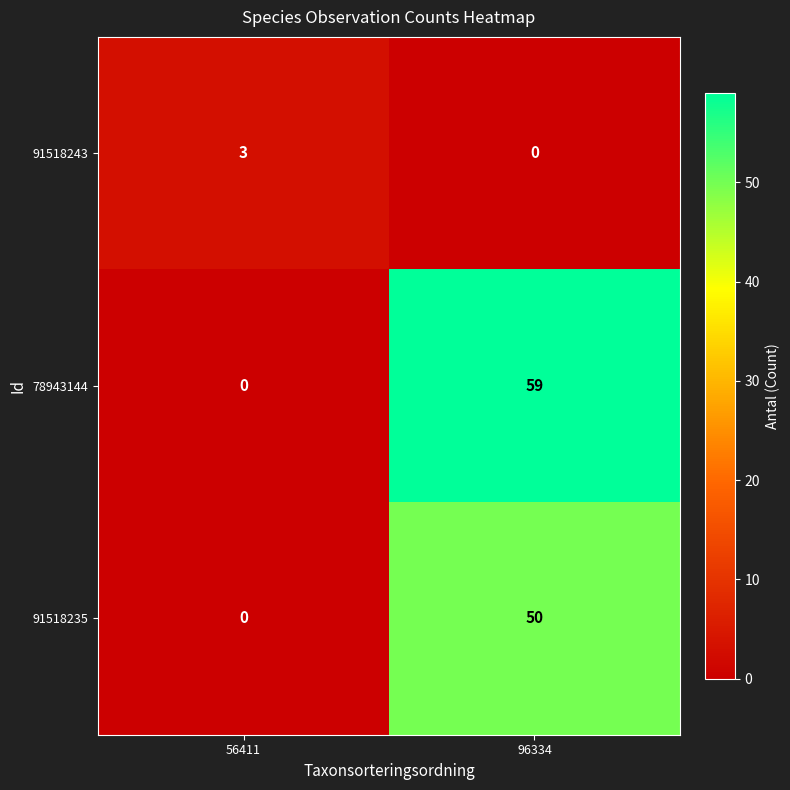

Where is 91518235 nearest to the value 25?

56411